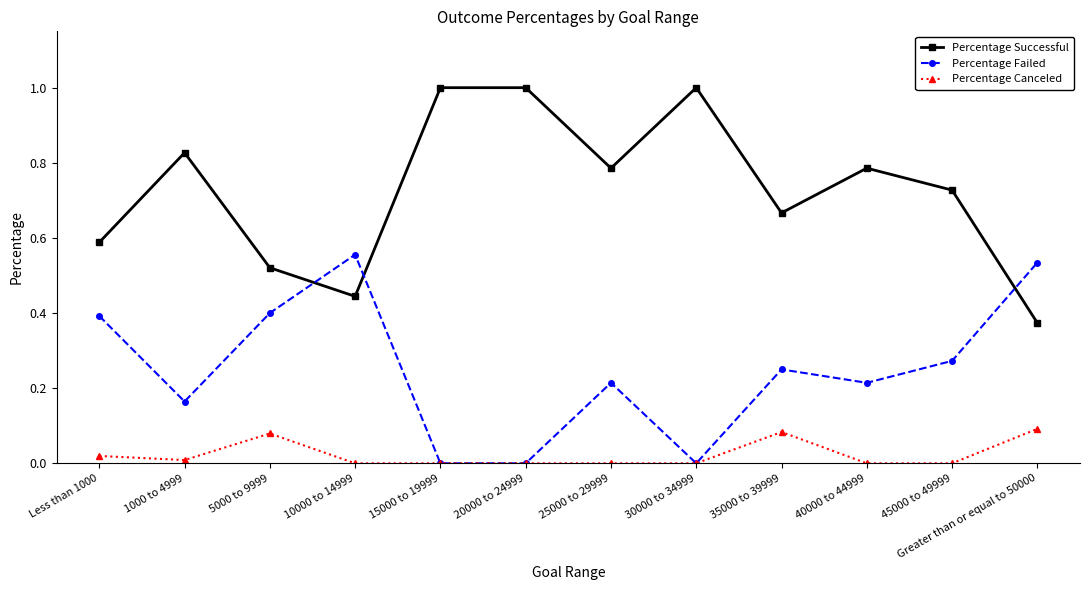

Which category has the highest value in the Percentage Failed series?

10000 to 14999